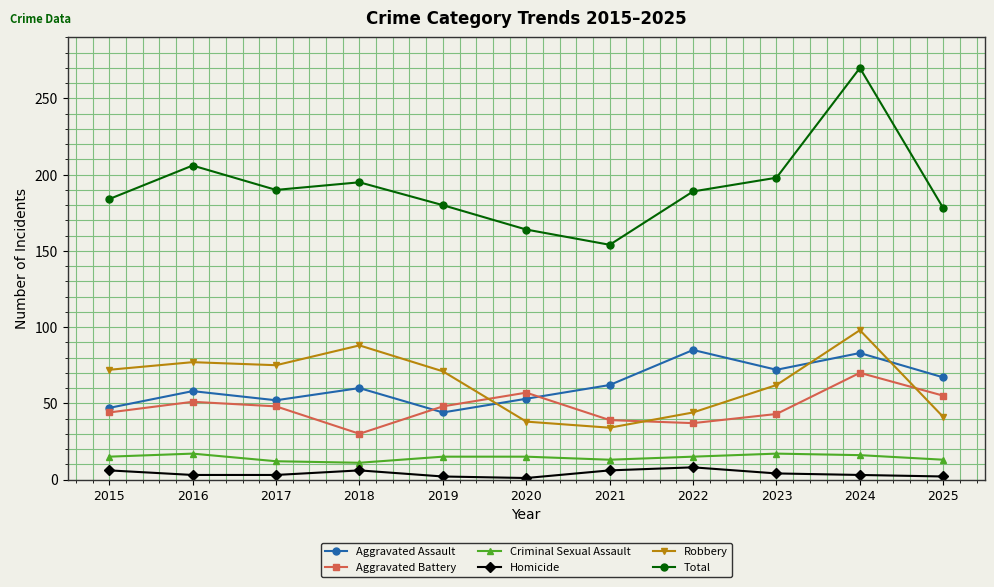

Rank the series at 2016 from lowest to highest value.

Homicide, Criminal Sexual Assault, Aggravated Battery, Aggravated Assault, Robbery, Total